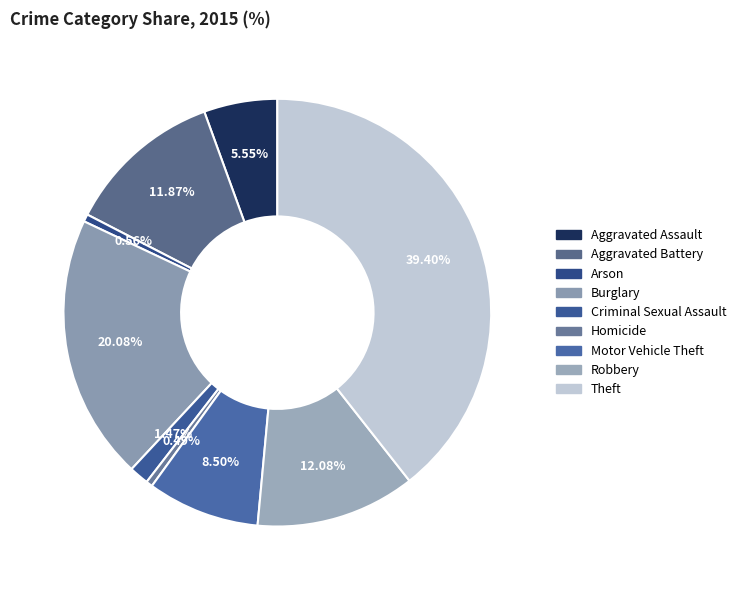

To the nearest percent, what percentage of the pie is Burglary?

20%